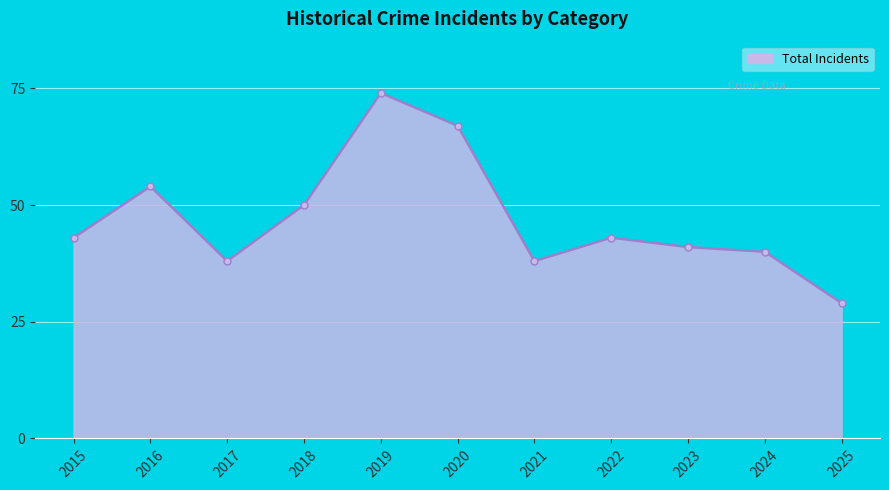

Does the chart have visible grid lines?

Yes